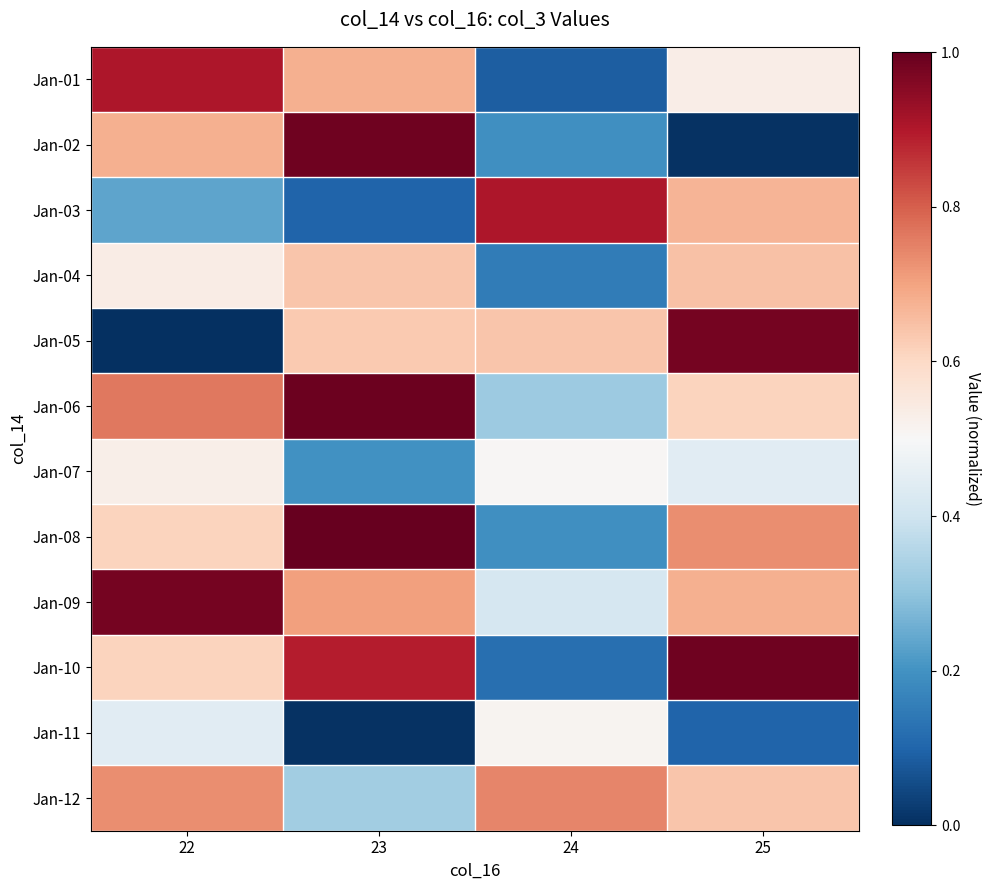

Which label corresponds to the largest value in the chart?

23